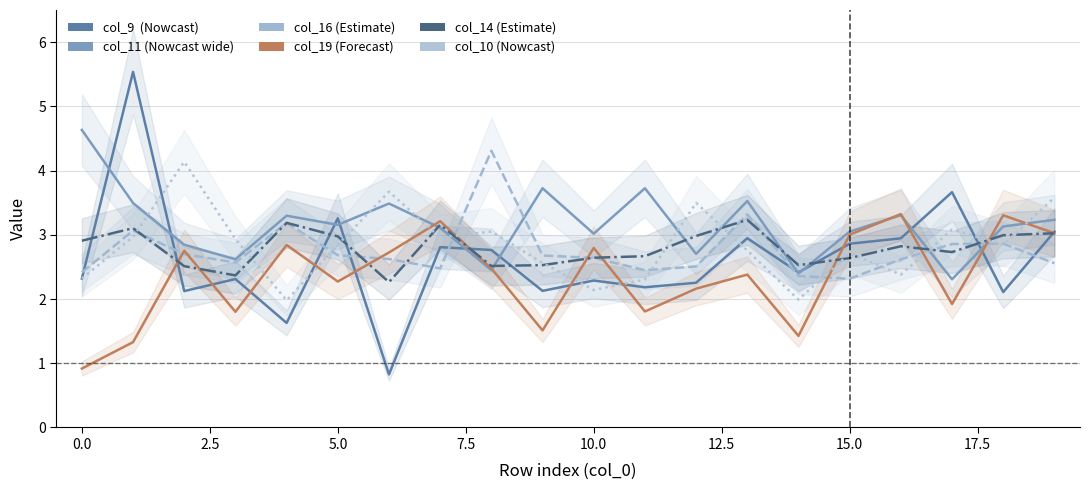

What is the value of the col_9 point at the 17th from the left?

2.9